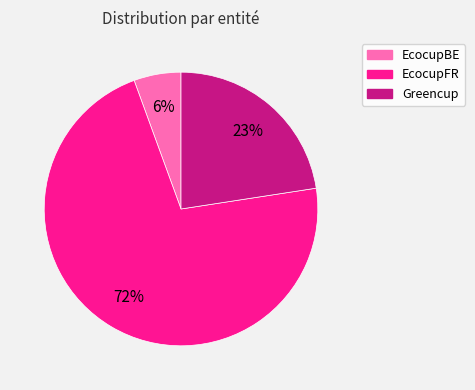

To the nearest percent, what is the average slice percentage?

33%